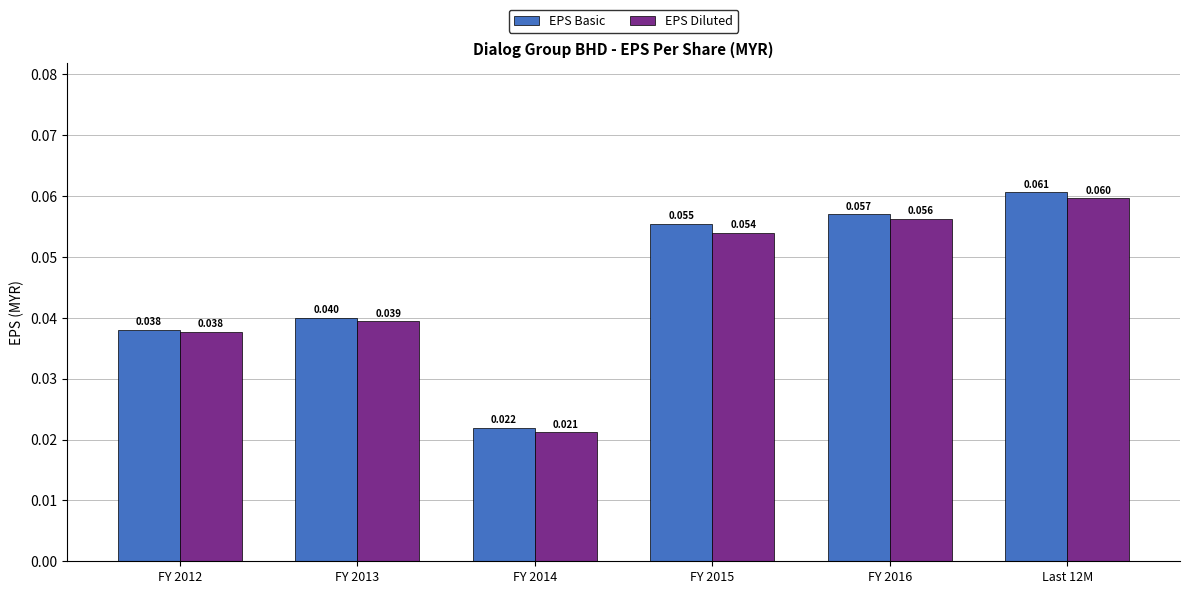

True or false: EPS Diluted has a value of 0.0 at FY 2016.

False